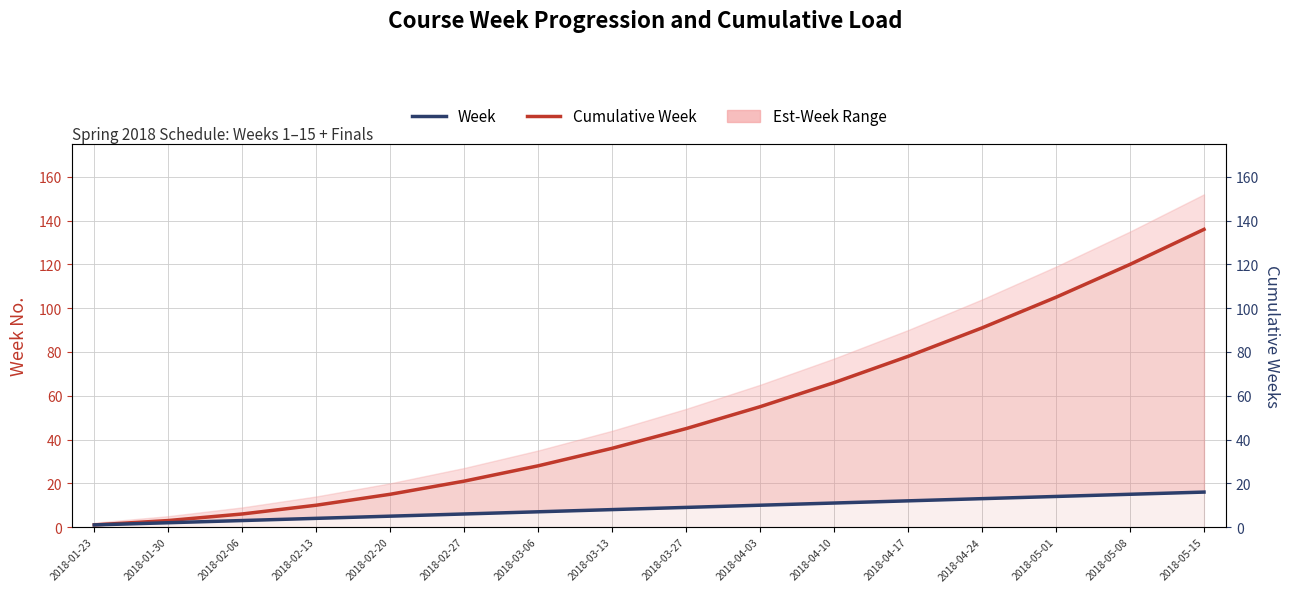

At which label does Week first exceed 9?

2018-04-03